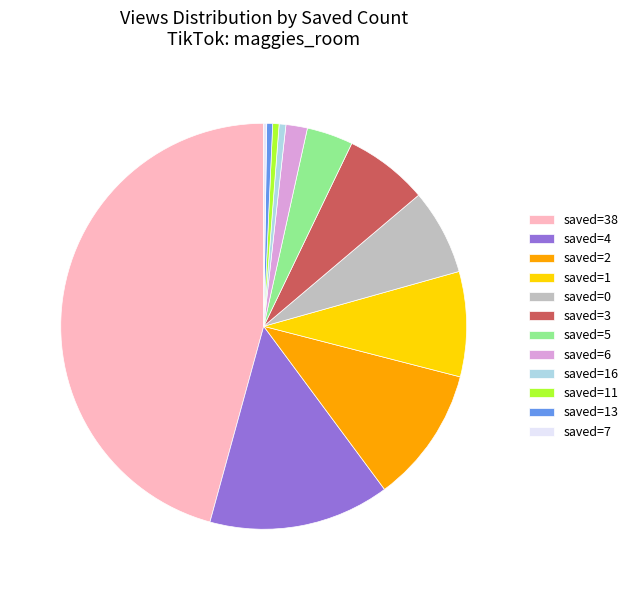

True or false: saved=3 accounts for 7% of the total.

True